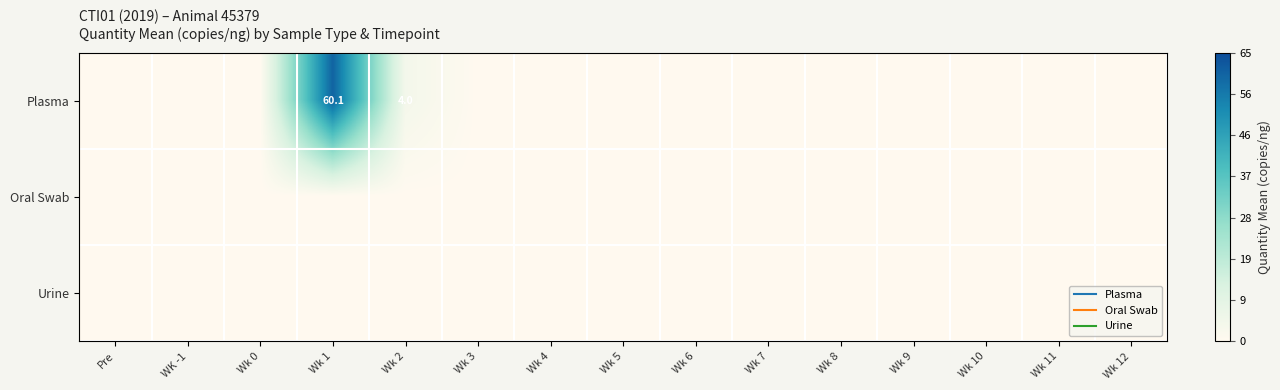

At Wk 9, list the series in order from smallest to largest.

Plasma, Oral Swab, Urine